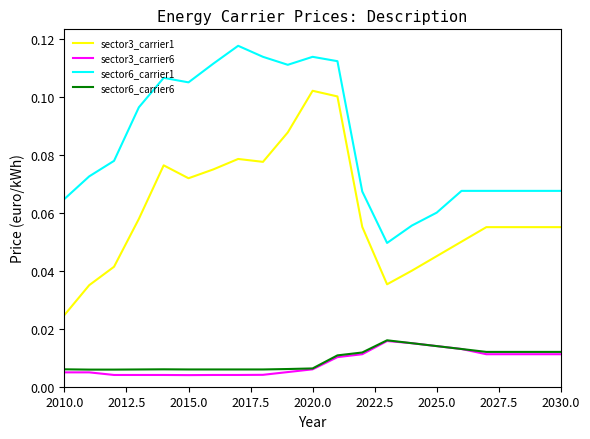

Which series has the largest total across all categories?

sector6_carrier1